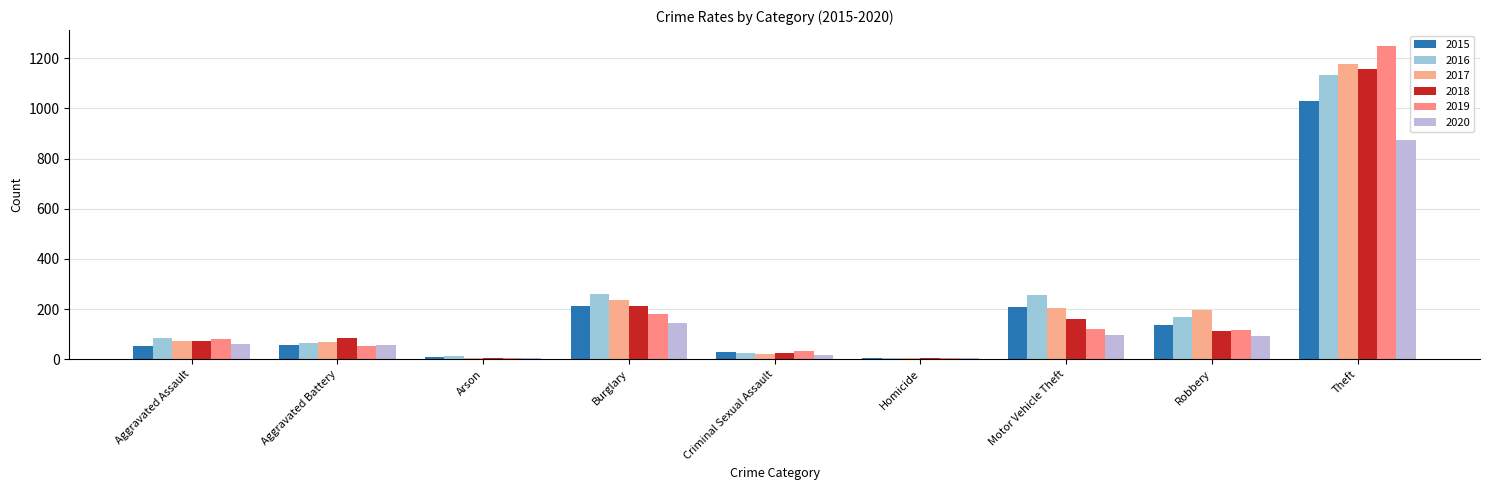

What is the label of the 8th bar from the left?

Robbery